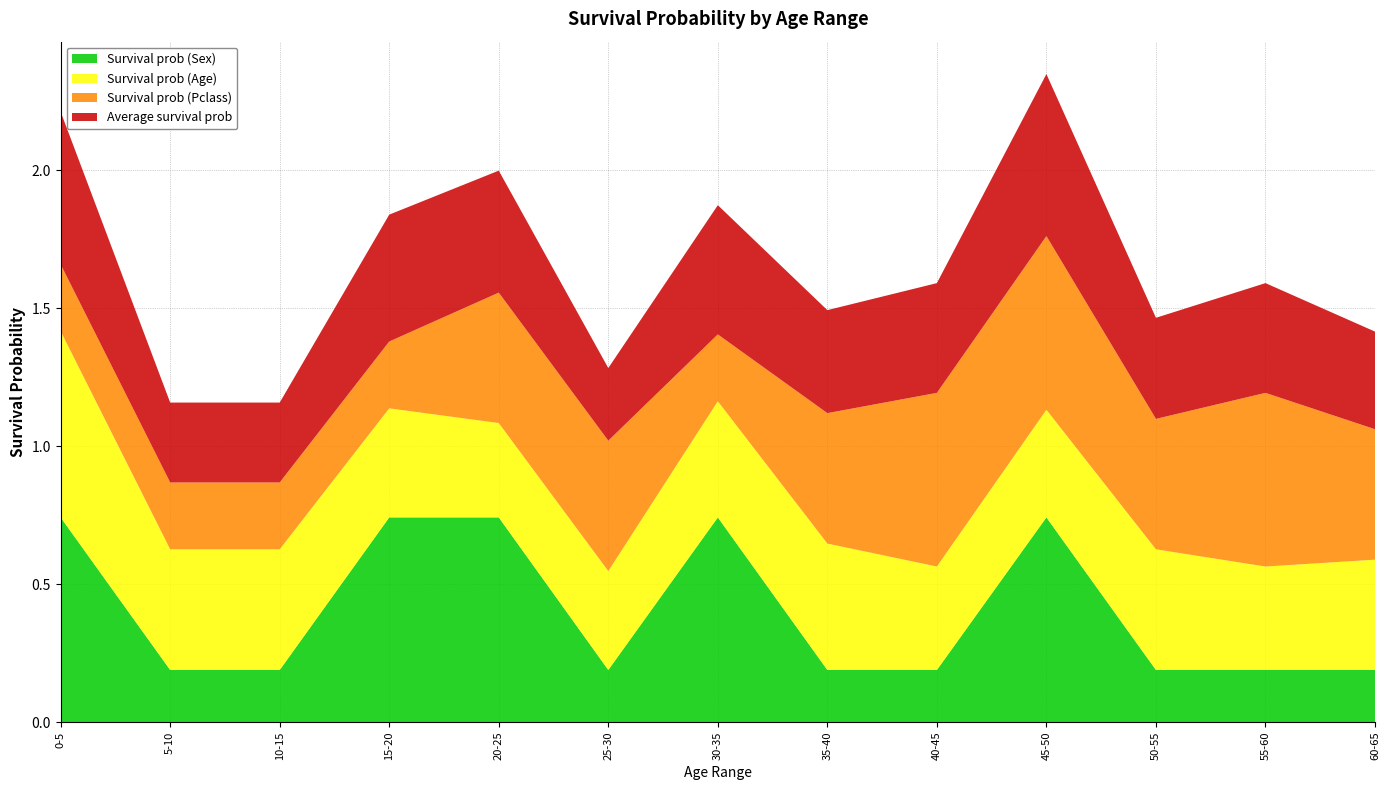

Reading left to right, what are all the values shown in this chart?

Survival prob (Sex): 0.7	0.2	0.2	0.7	0.7	0.2	0.7	0.2	0.2	0.7	0.2	0.2	0.2
Survival prob (Age): 0.7	0.4	0.4	0.4	0.3	0.4	0.4	0.5	0.4	0.4	0.4	0.4	0.4
Survival prob (Pclass): 0.2	0.2	0.2	0.2	0.5	0.5	0.2	0.5	0.6	0.6	0.5	0.6	0.5
Average survival prob: 0.6	0.3	0.3	0.5	0.4	0.3	0.5	0.4	0.4	0.6	0.4	0.4	0.4